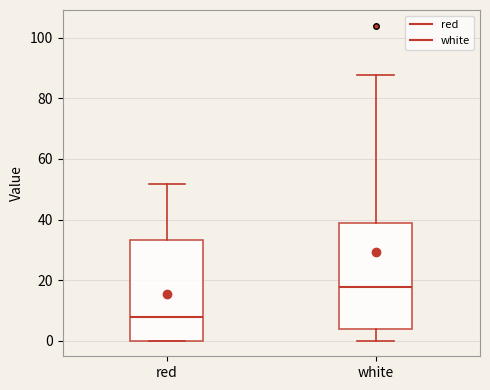

Which box's median line is the lowest?

red